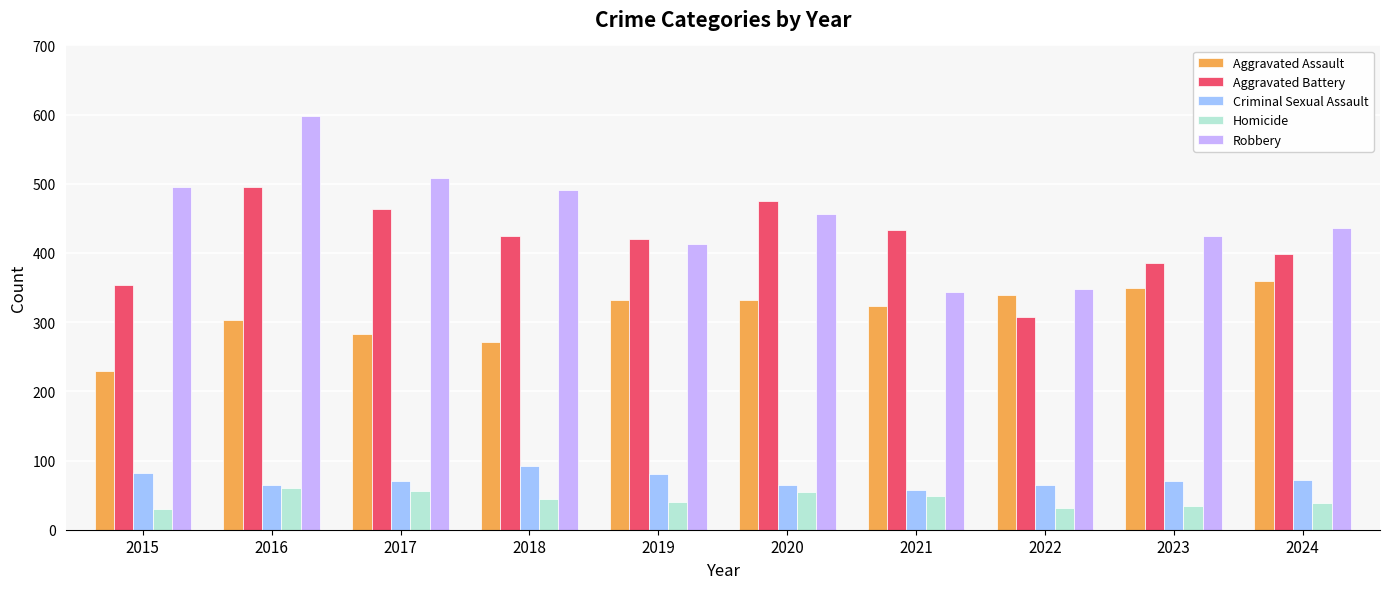

At which category is the sum across all series the highest?

2016